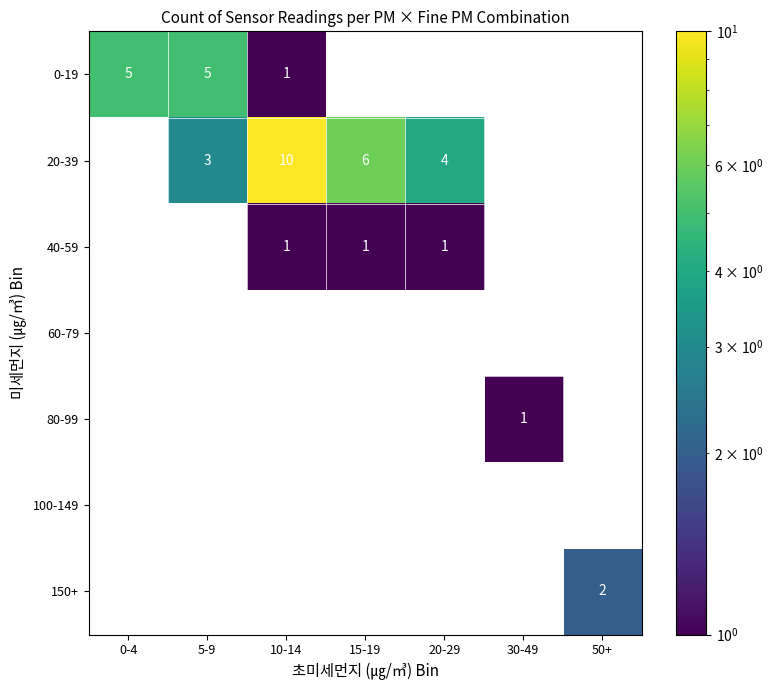

Which series has the widest spread of values?

20-39